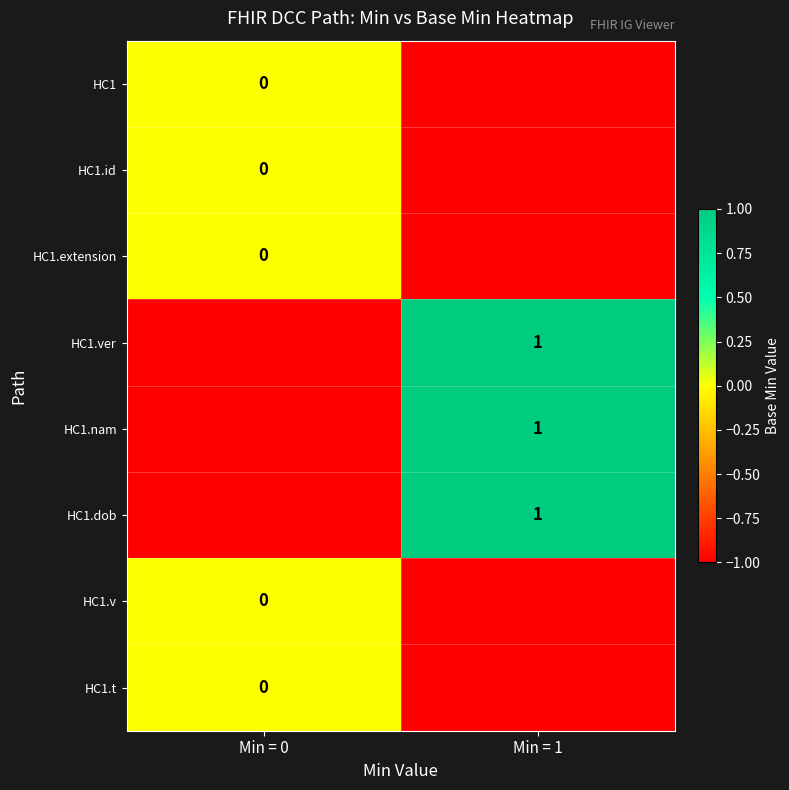

Is it true that HC1.nam equals 1 at Min = 1?

True